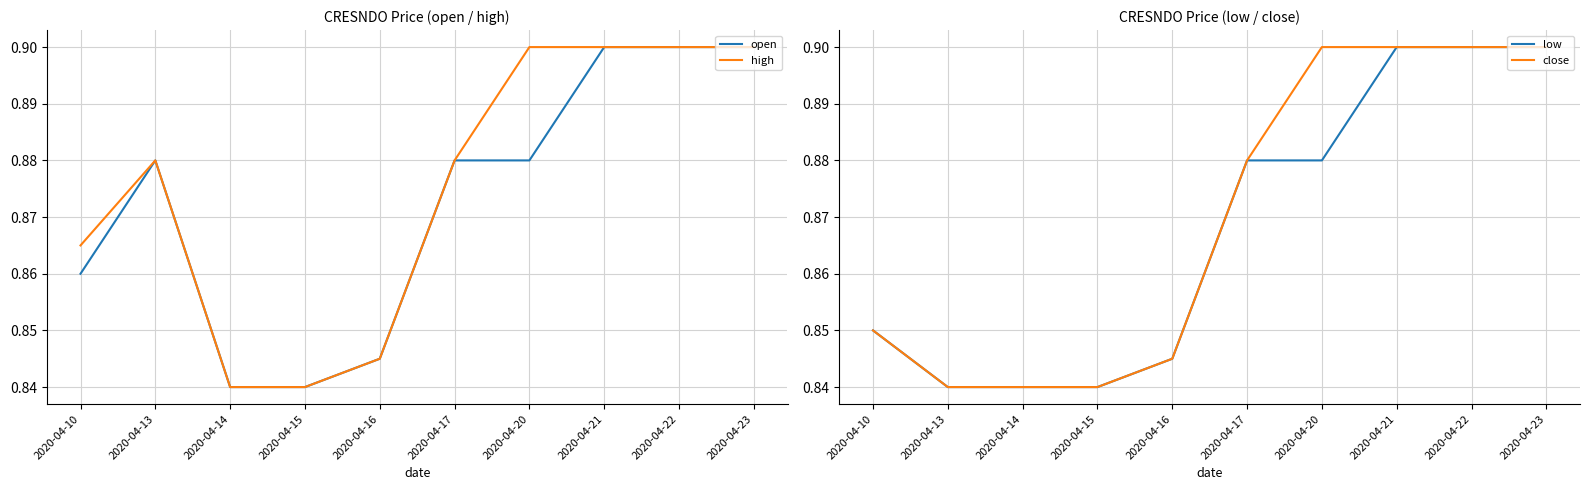

True or false: open has a value of 0.9 at 2020-04-13.

True